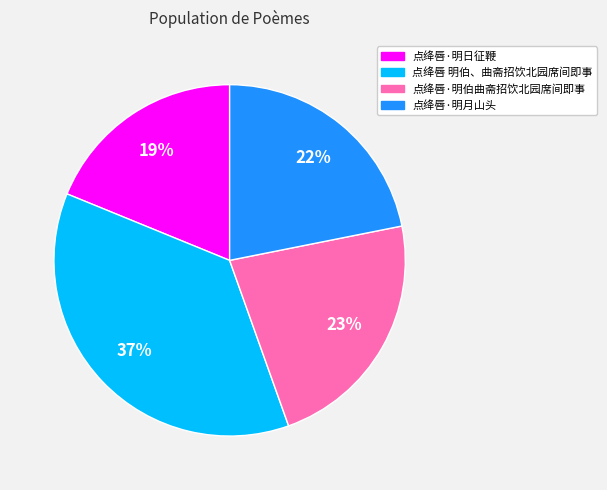

What is the smallest slice in the pie chart?

点绛唇·明日征鞭